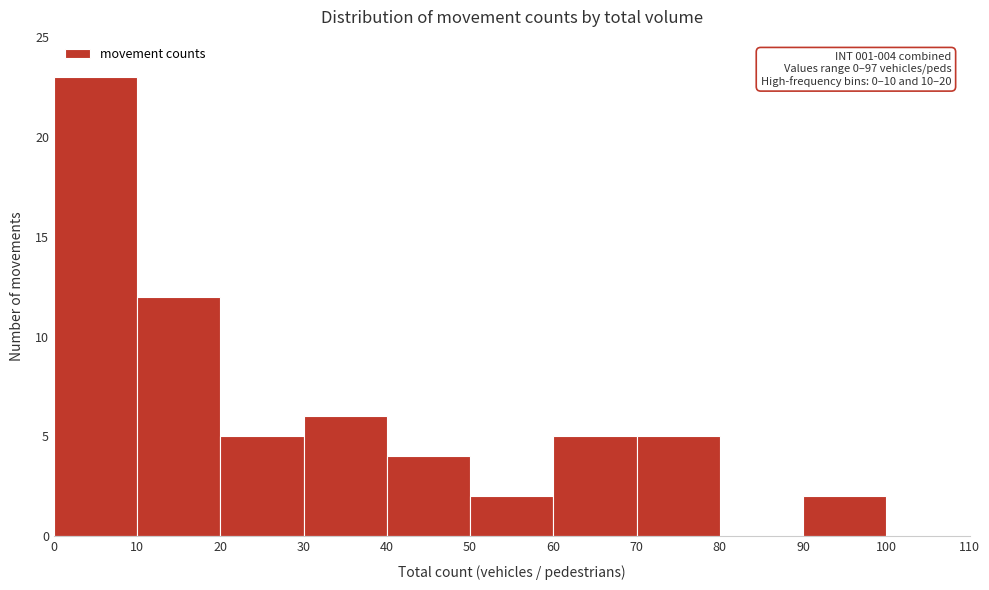

Over which range of the x-axis is the bar tallest?

0 to 10